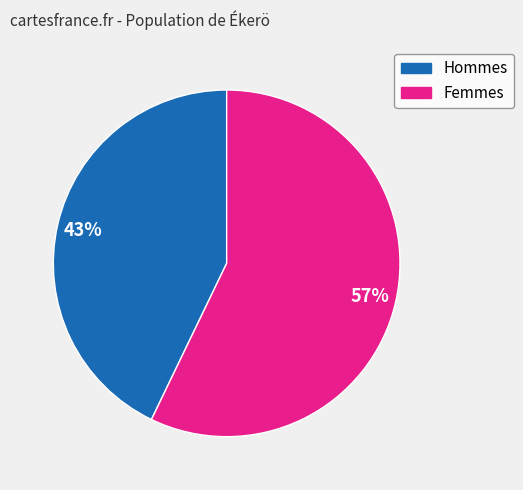

Is there a majority slice in this chart?

Yes